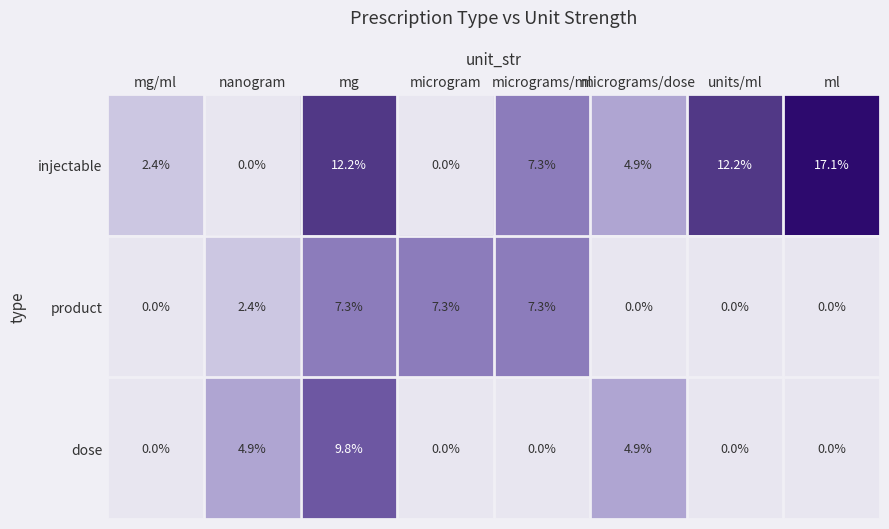

List the series in order of their peak value, lowest first.

product, dose, injectable